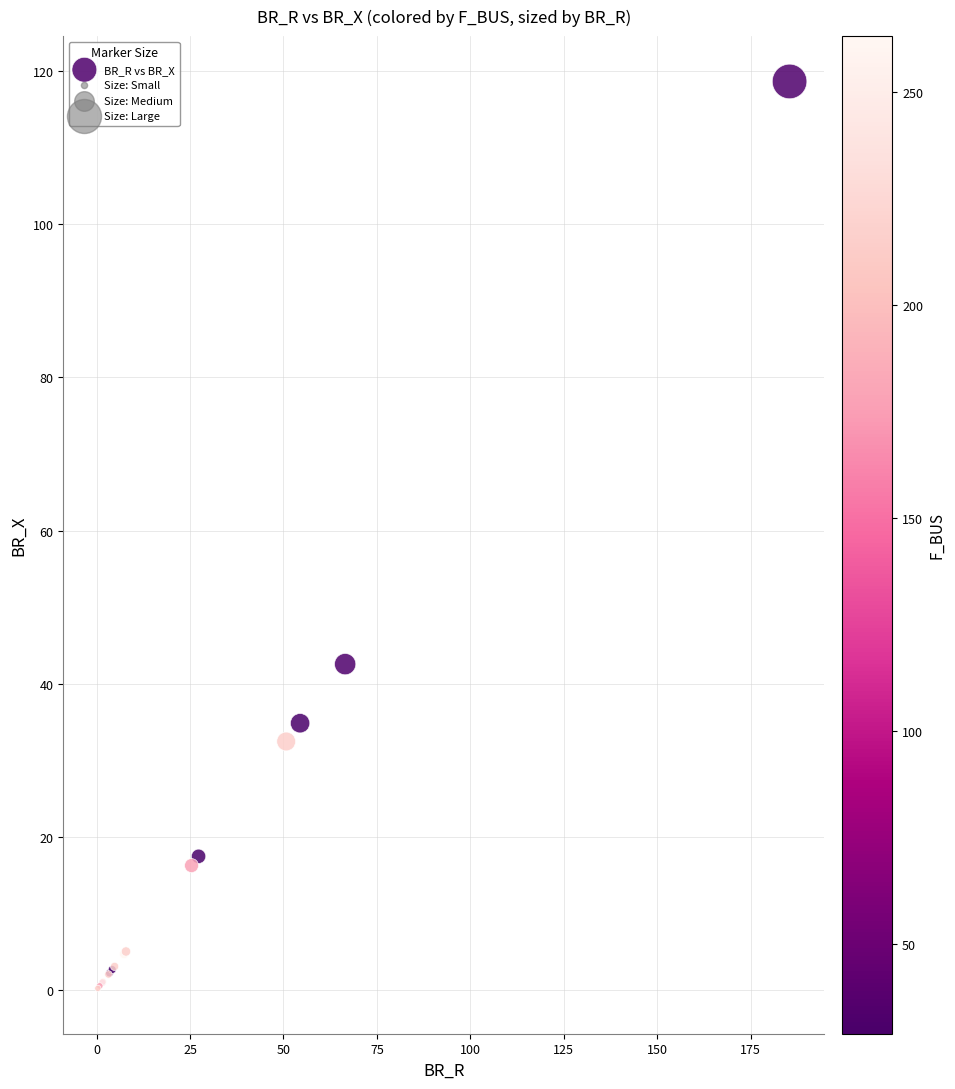

What Y value in the scatter plot is closest to 59?

42.6